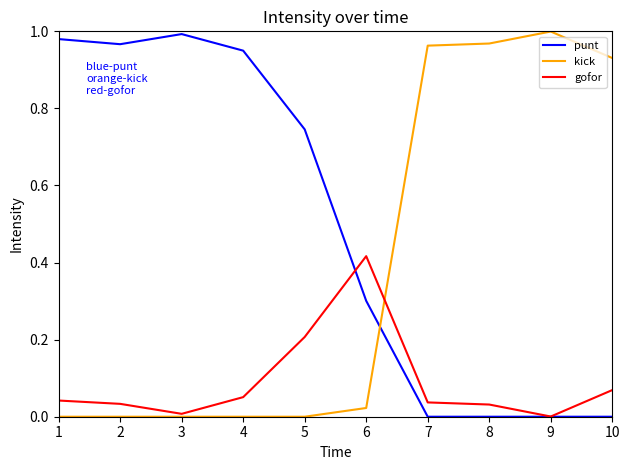

At which label does gofor reach its peak?

6